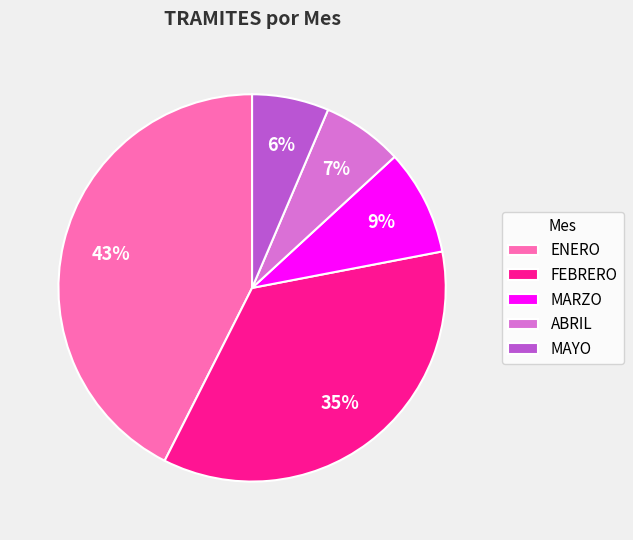

How many slices are in this pie chart?

5